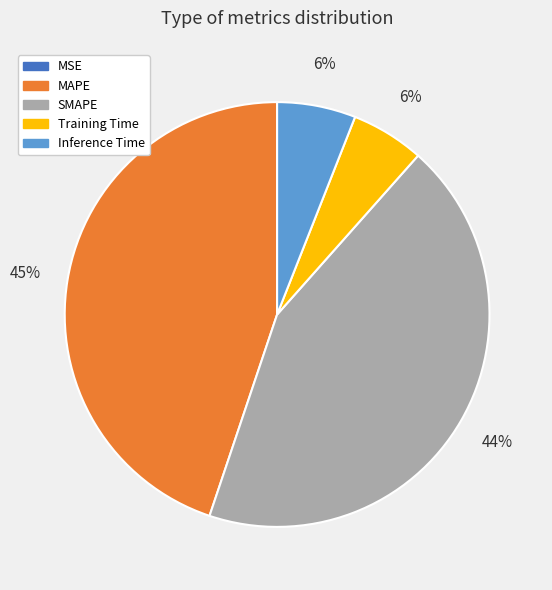

Which slice is the largest?

MAPE